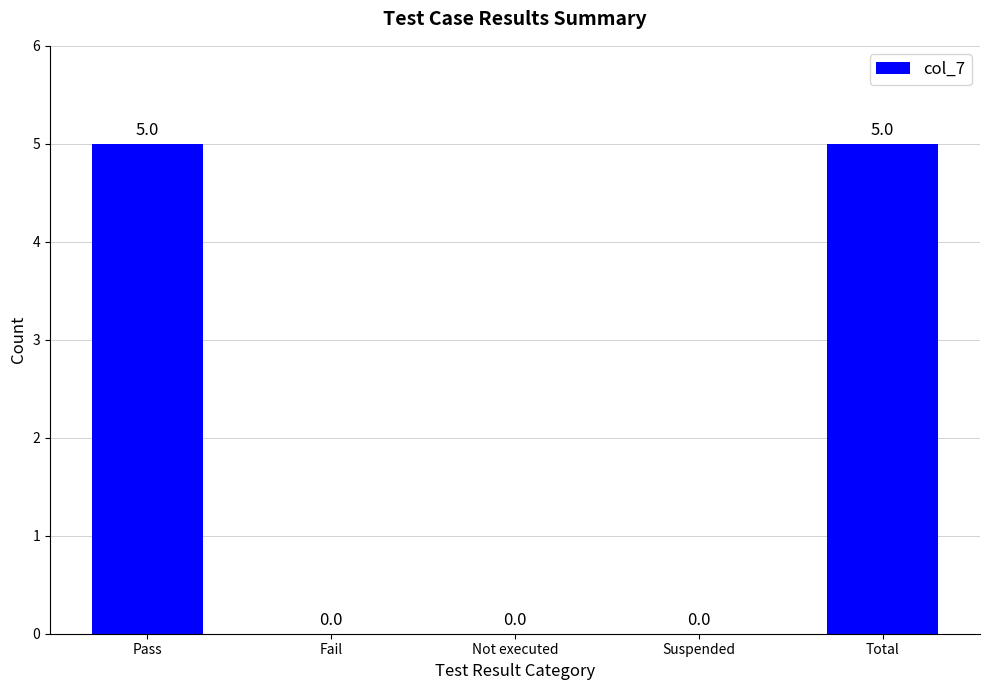

What is the sum of all values?

10